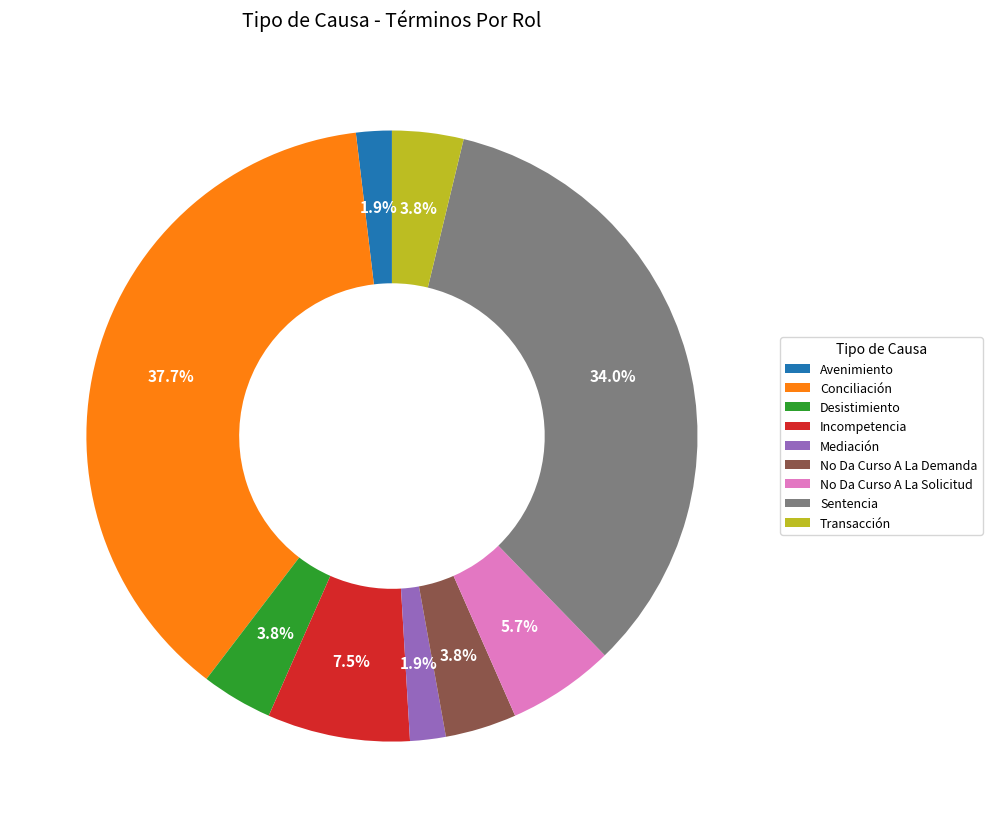

What percentage is the Desistimiento slice, to the nearest percent?

4%